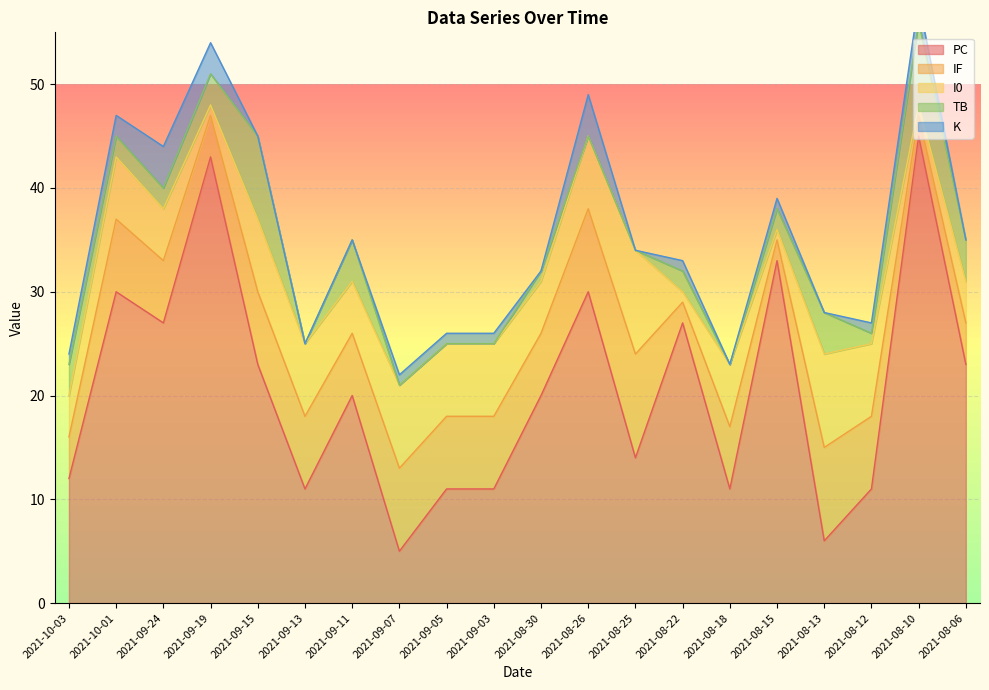

The value of PC at 2021-08-10 is 23. True or false?

False